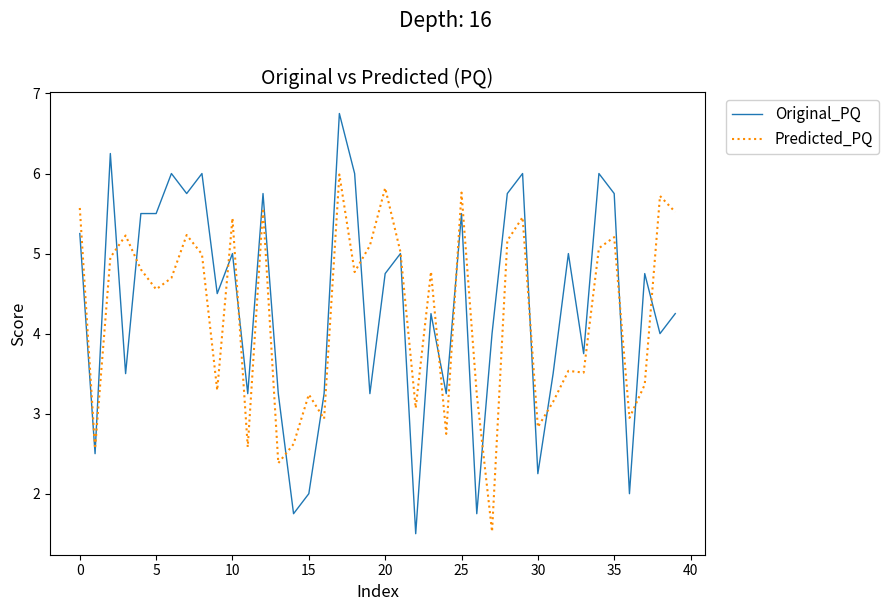

What is the smallest value displayed?

1.5